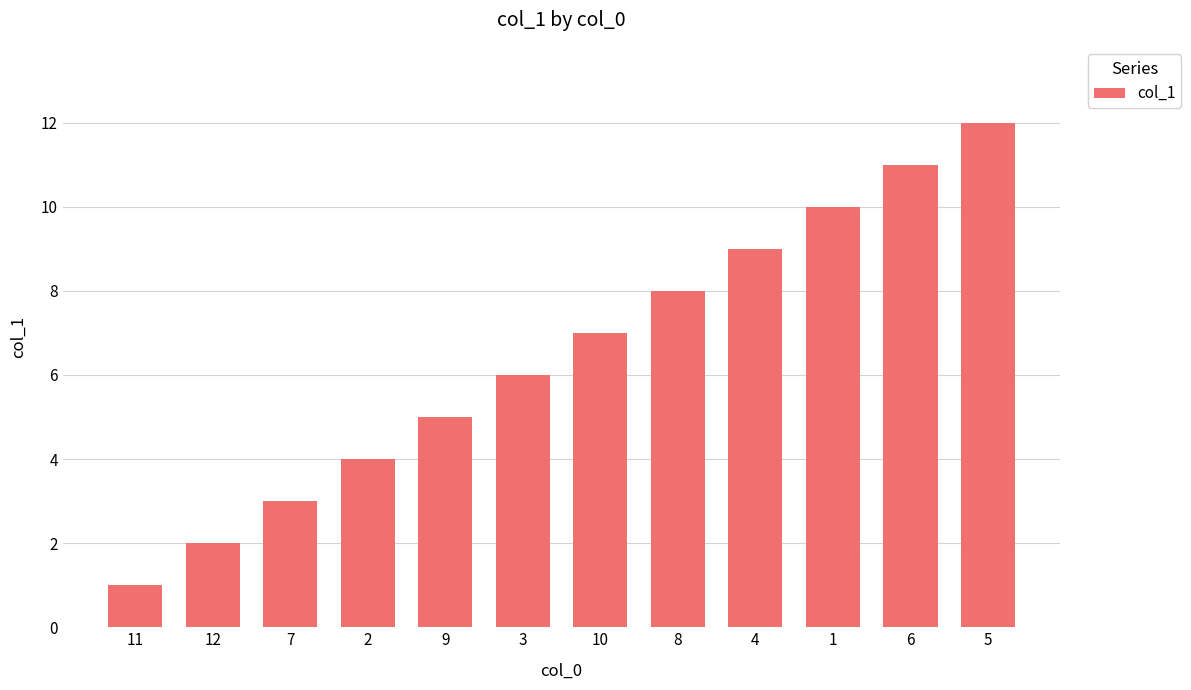

Approximately how many times larger is the value at 6 compared to 9?

2.2